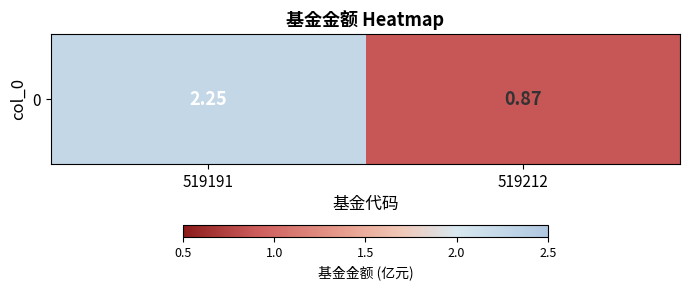

List the labels in order of value, smallest first.

519212, 519191